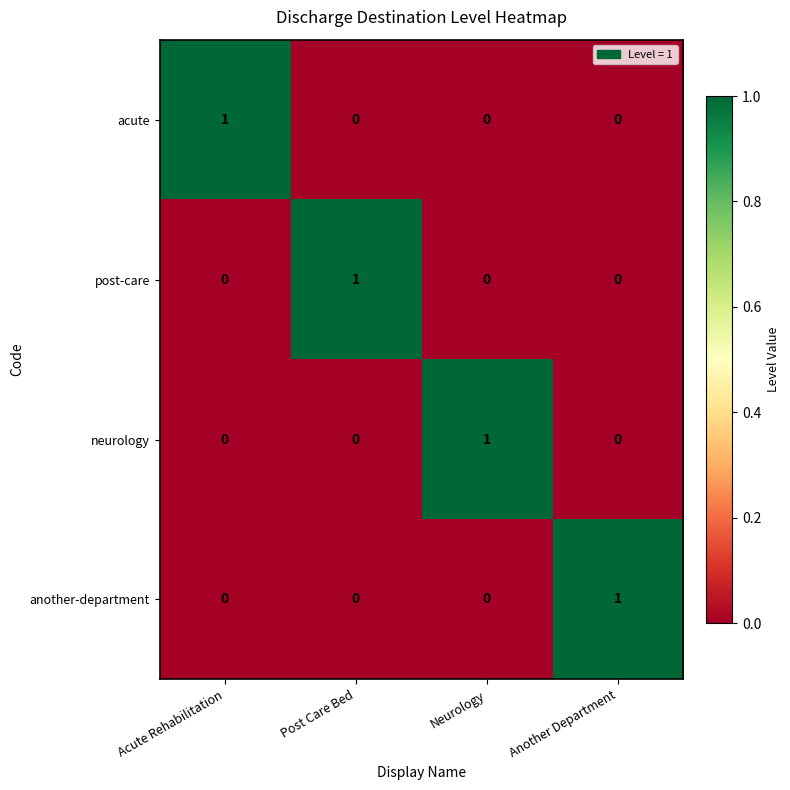

At how many categories does at least one series exceed 0?

4